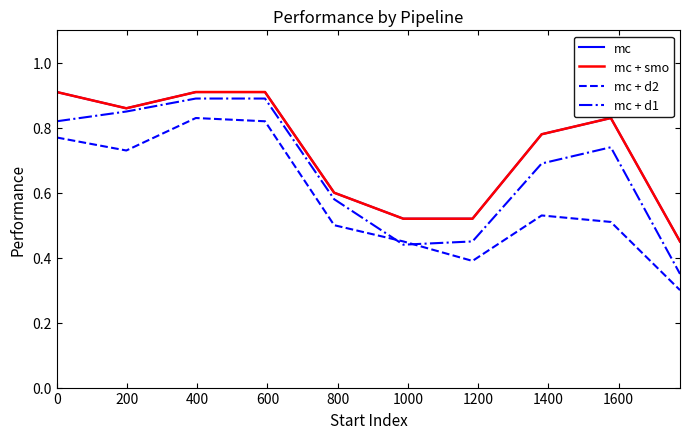

Which series has the largest total across all categories?

mc